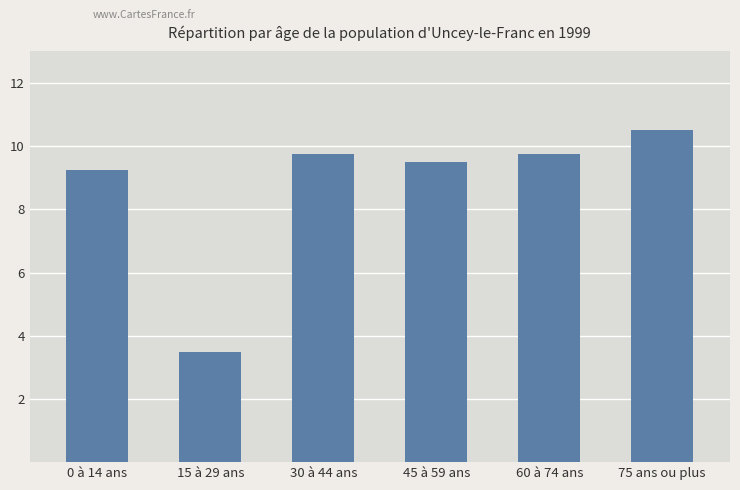

What is the value of the 5th bar from the left?

9.8